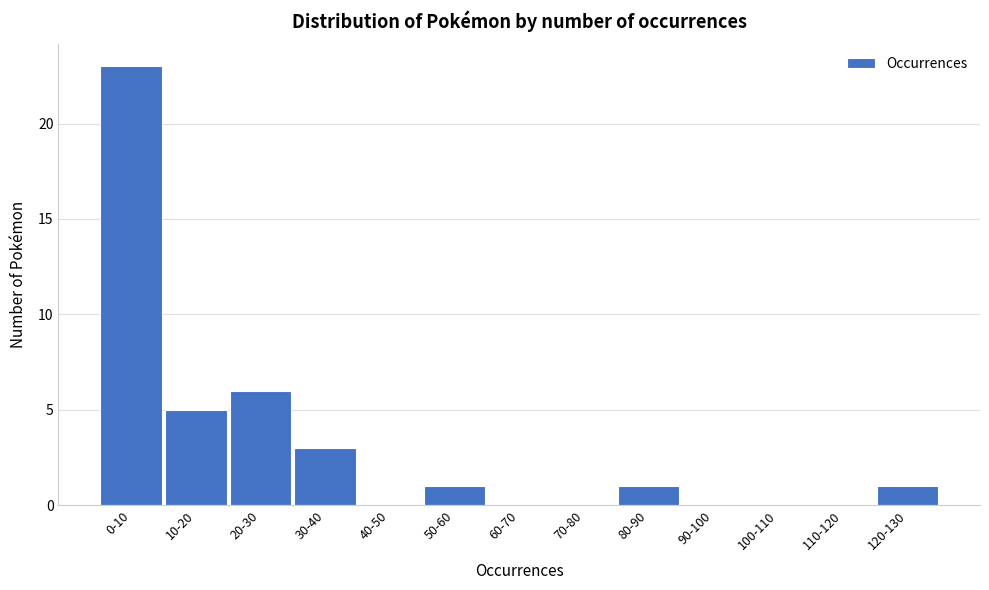

Reading left to right, transcribe all the data shown in this chart.

0-10=23	10-20=5	20-30=6	30-40=3	40-50=0	50-60=1	60-70=0	70-80=0	80-90=1	90-100=0	100-110=0	110-120=0	120-130=1